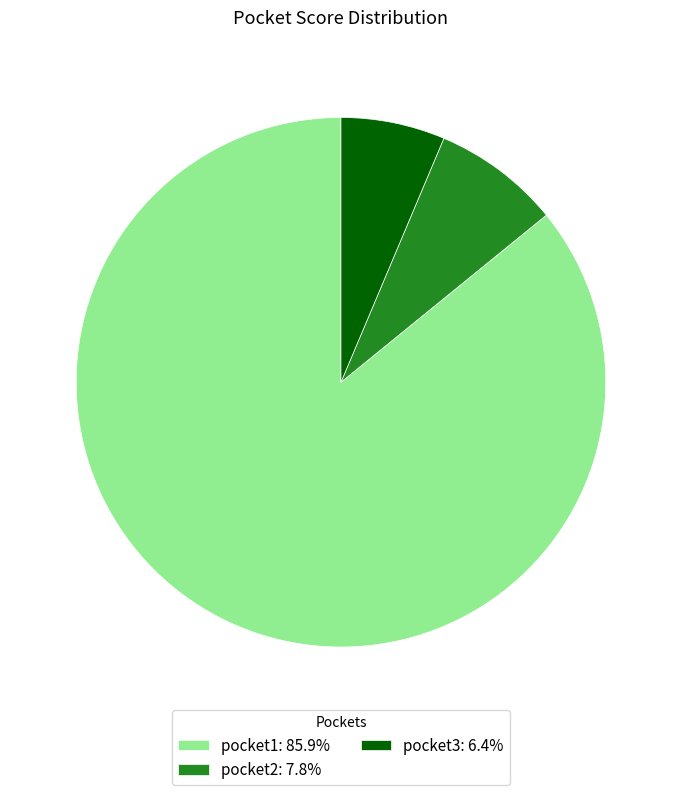

Between pocket3 and pocket1, which is larger?

pocket1